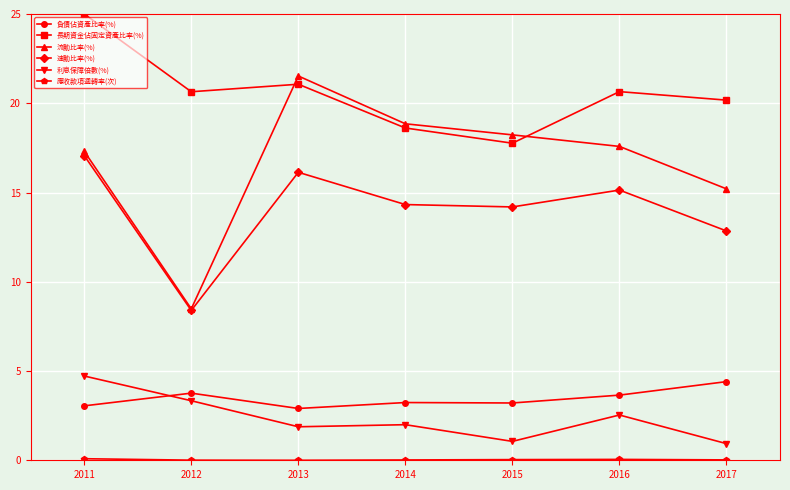

What is the difference between the 速動比率(%) values at 2016 and 2017?

2.3